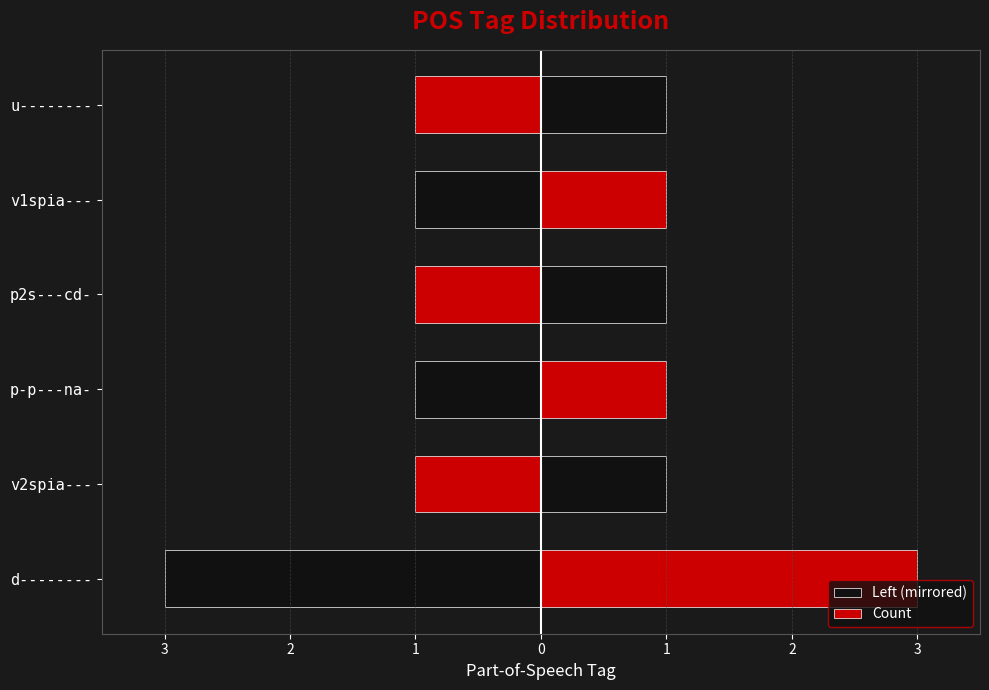

Which has a higher value, 3 or 1?

1